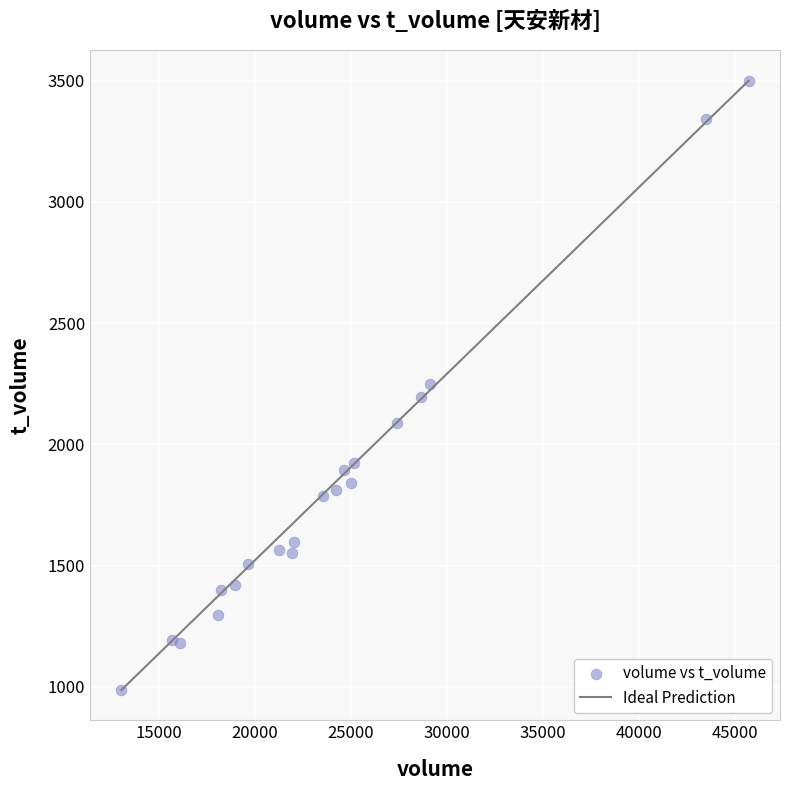

What is the range of Y values (max minus min)?

2513